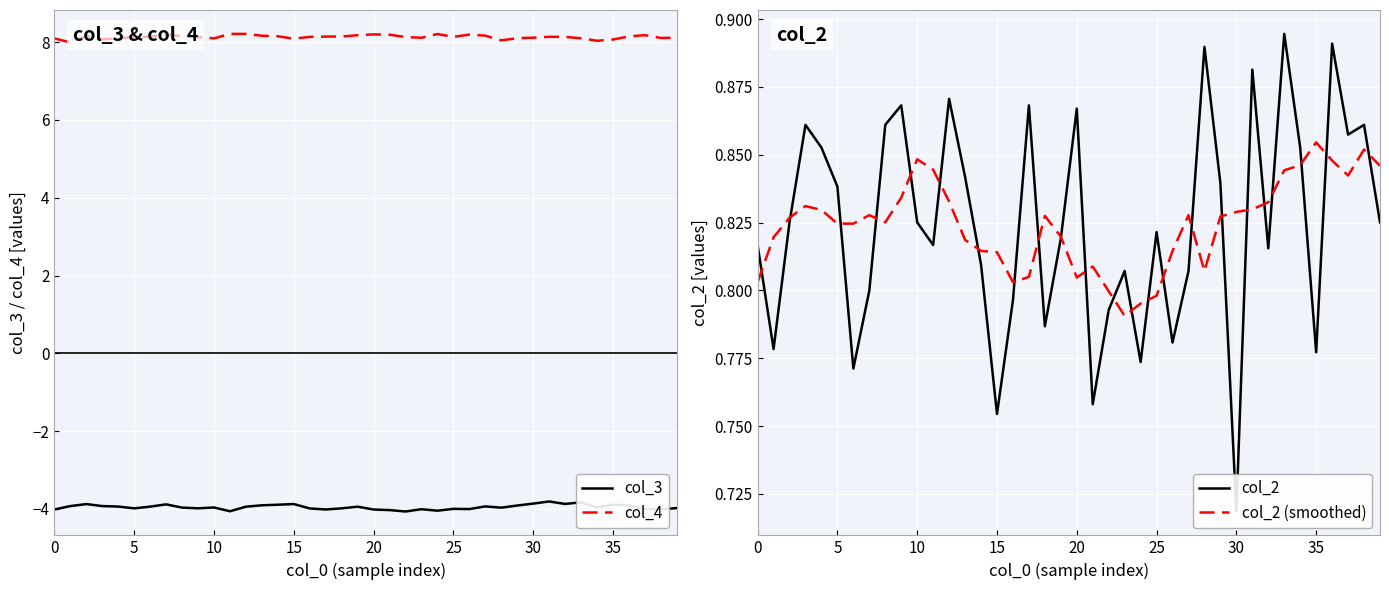

True or false: col_3 and col_2 (smoothed) cross at least once.

False